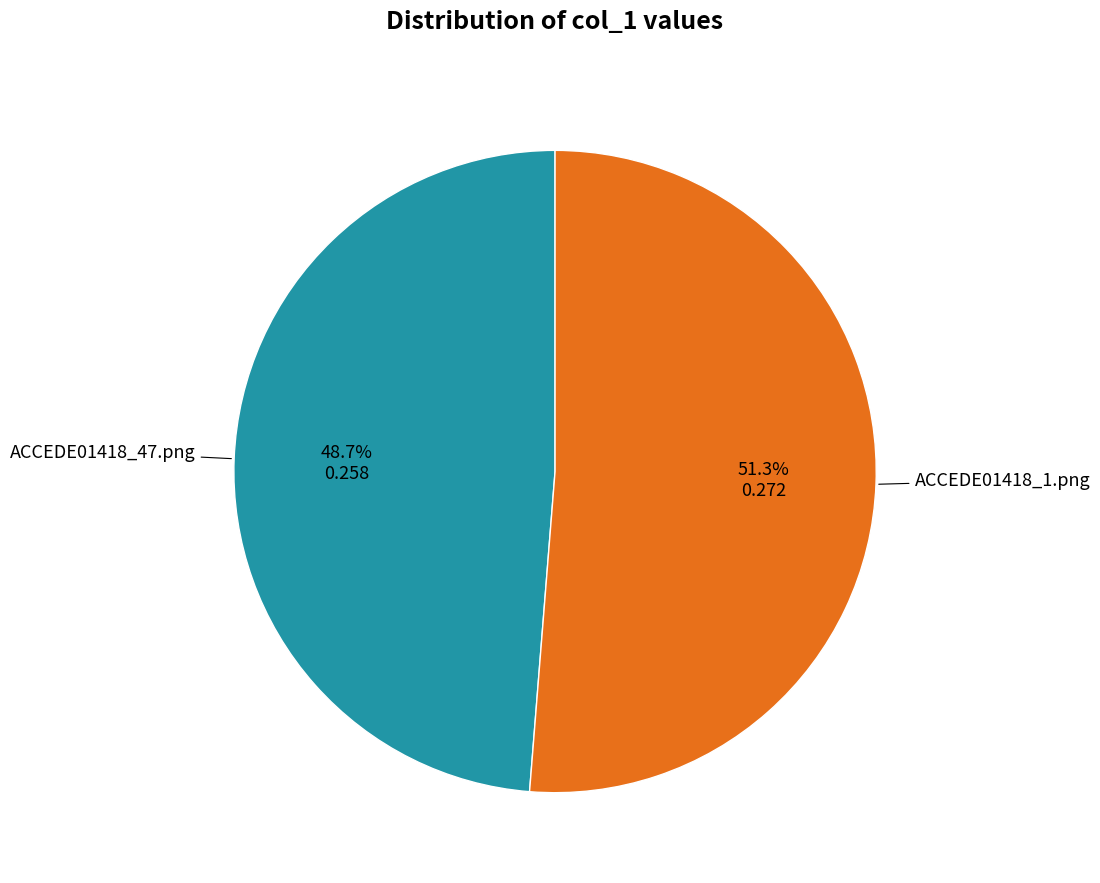

Is there any slice that represents more than half of the pie?

Yes